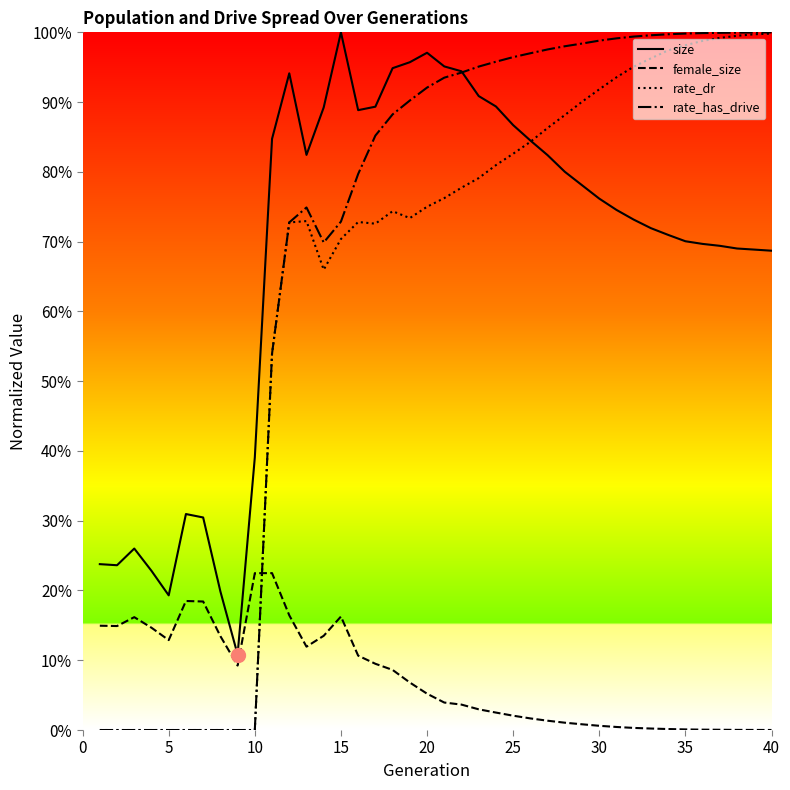

Which series has the widest spread of values?

rate_has_drive